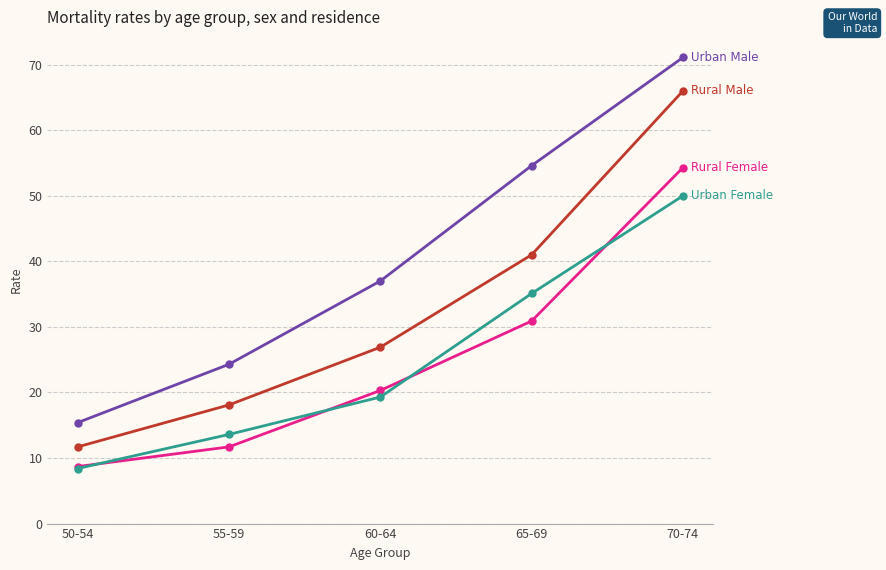

What is the maximum value shown in the chart?

71.1